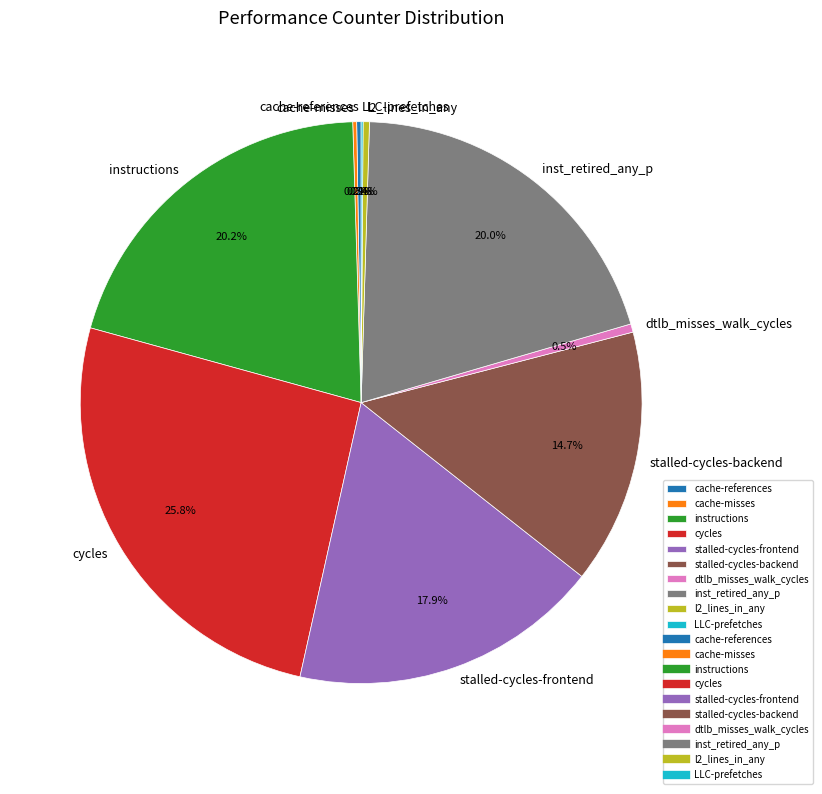

How much of the chart is everything except dtlb_misses_walk_cycles?

99.5%